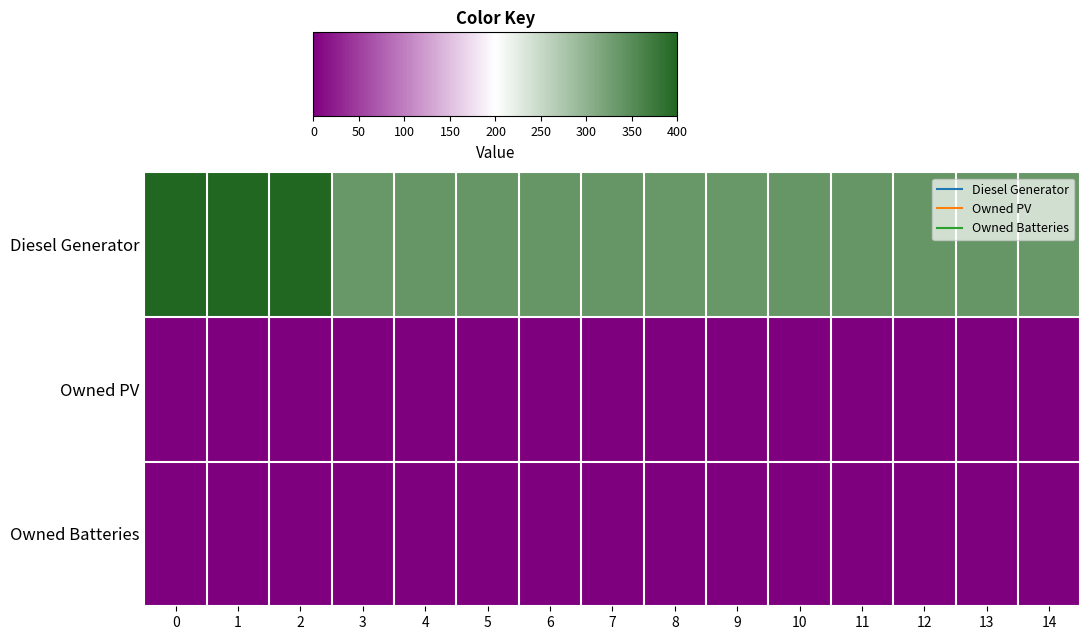

Rank the series by their maximum value, from lowest to highest.

Owned PV, Owned Batteries, Diesel Generator